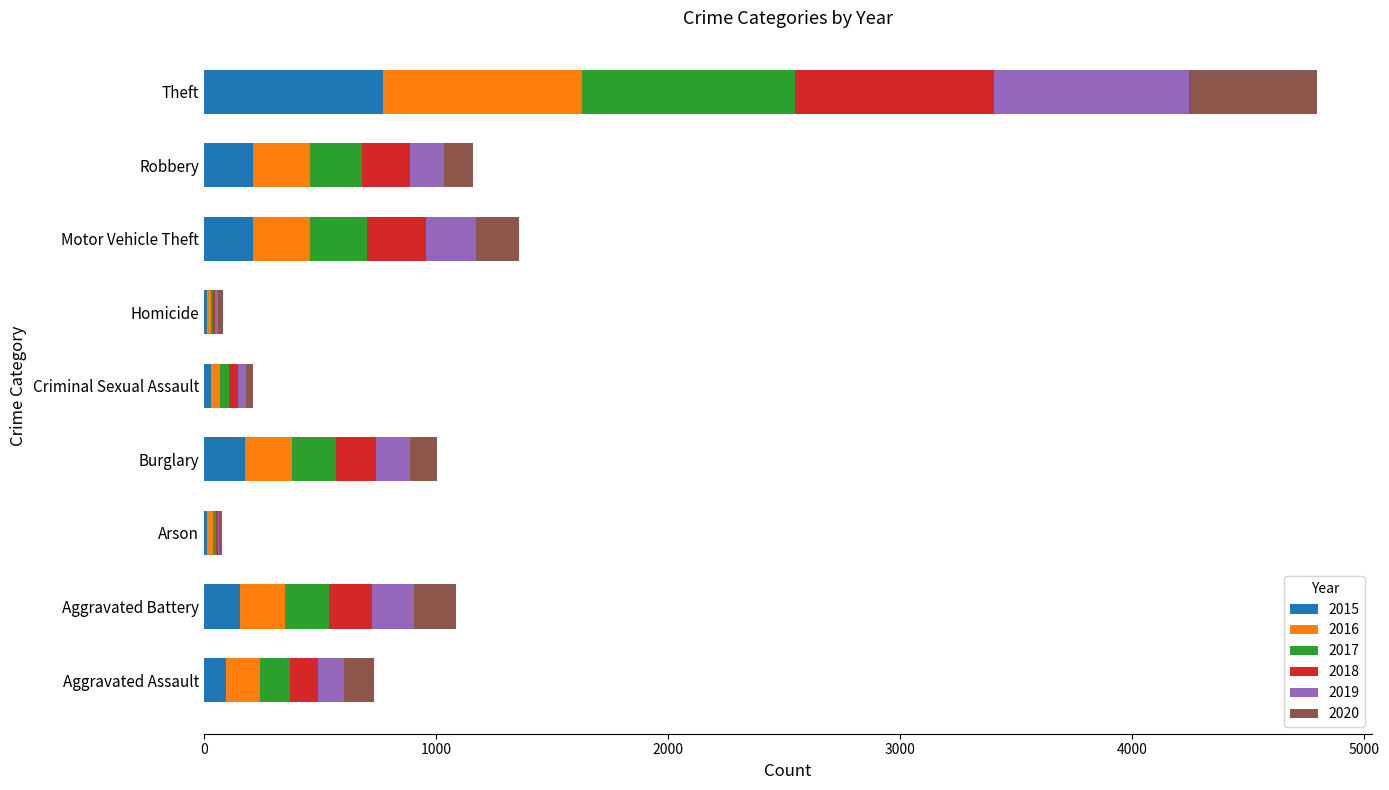

What is the total value across all series at Robbery?

1161